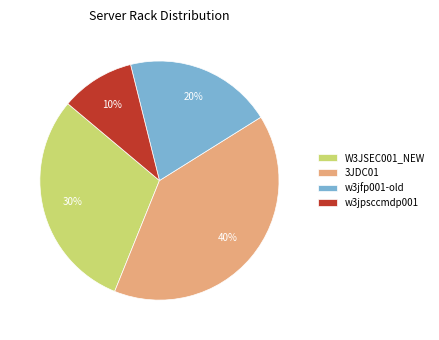

The 3JDC01 slice represents 40% of the pie. True or false?

True